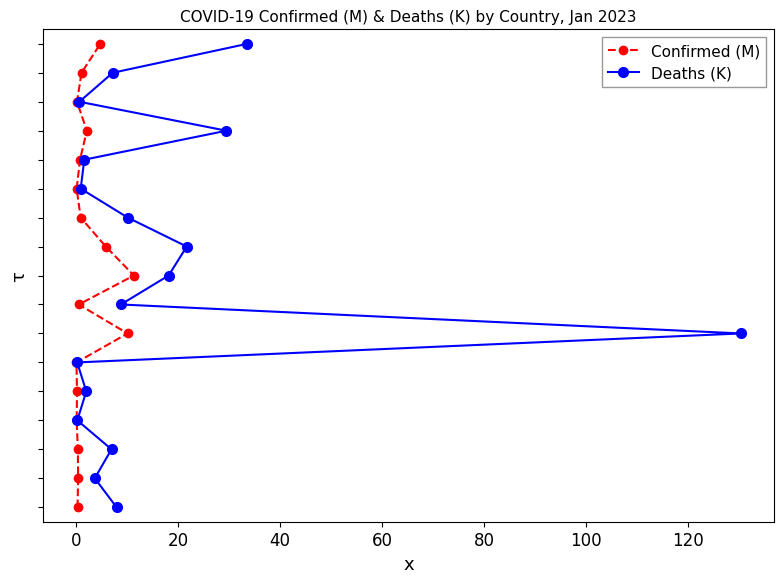

What is the sum of all Confirmed (M) values?

136